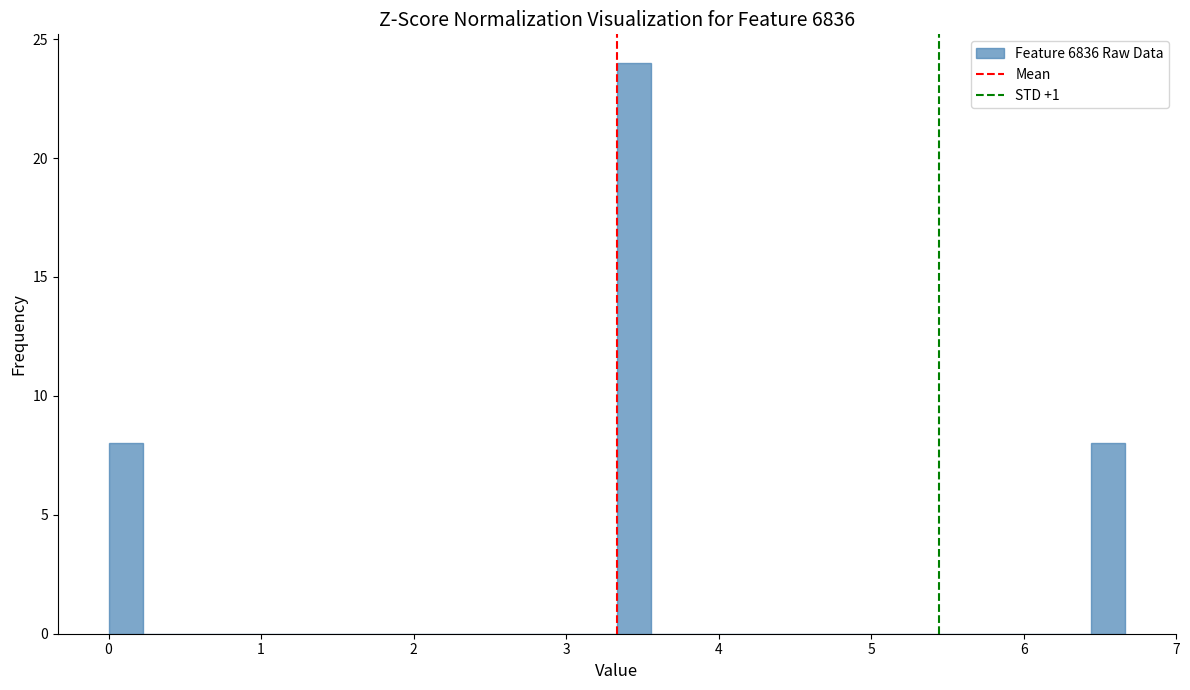

Read against the x-axis, roughly where is the centre of the tallest bar?

3.4